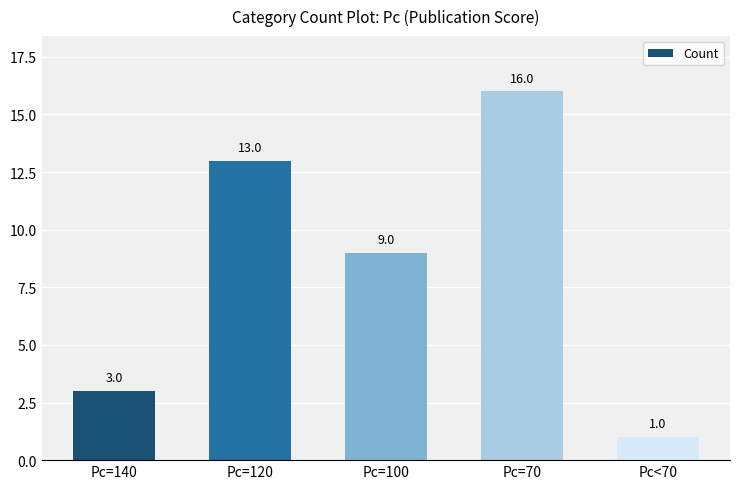

What is the value of the 3rd bar from the left?

9